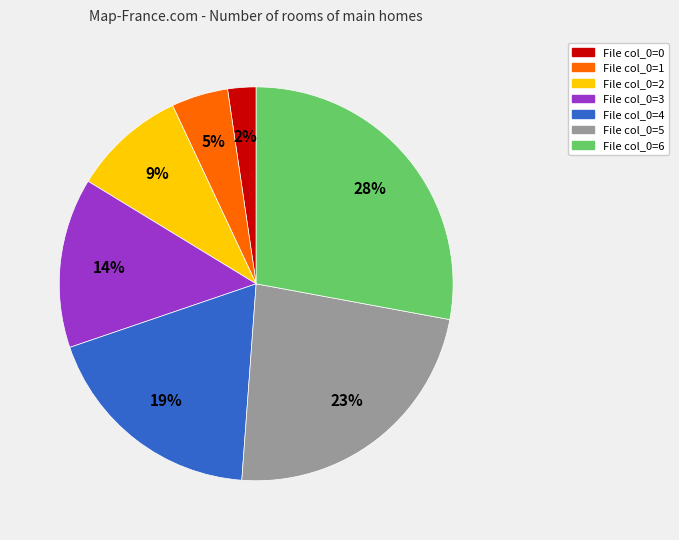

Is there a majority slice in this chart?

No